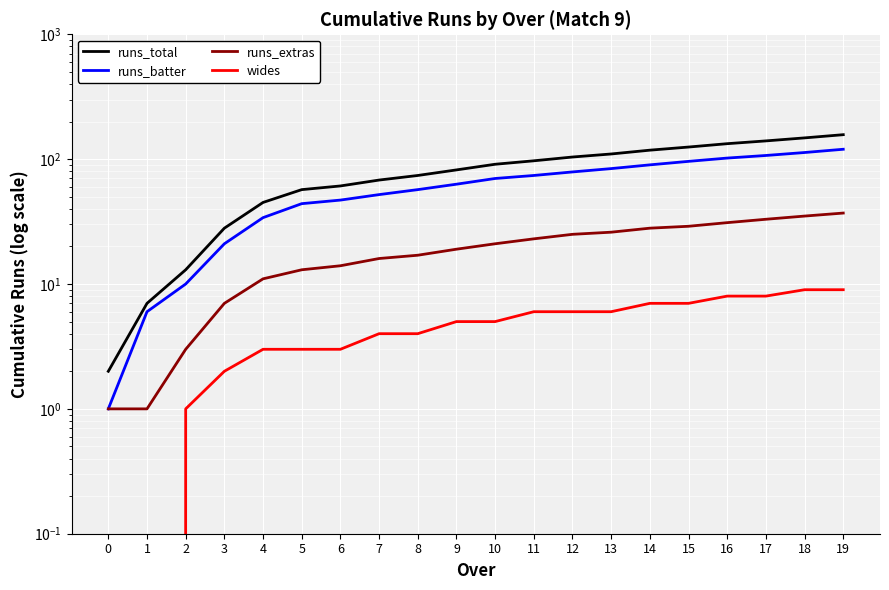

What is the total value across all series at 8?

152